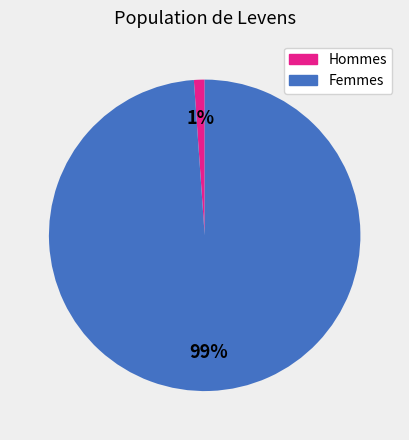

Count the number of slices in the pie.

2